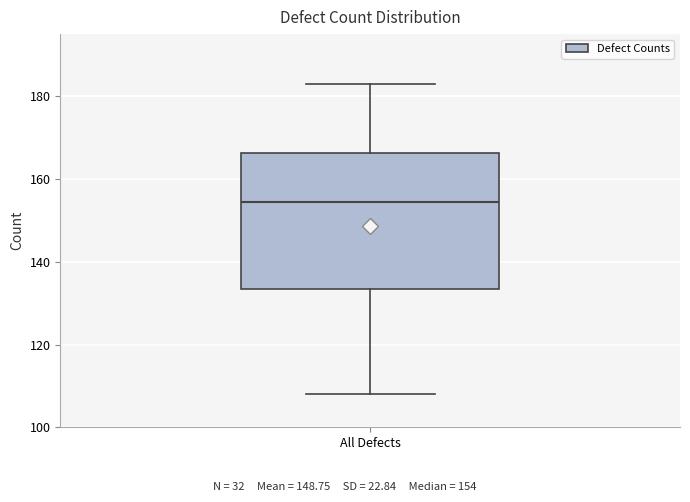

Transcribe this box plot: give where the median line is, the range the box spans, and where the two whiskers end, as read against the y-axis. The values are not printed on the chart, so give them approximately, as read against the axis.

median 154, box 134 to 166, whiskers 108 to 184